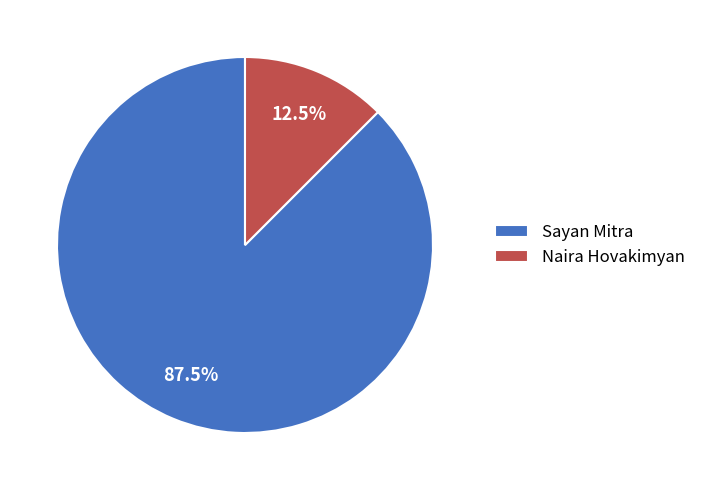

What percentage do Naira Hovakimyan and Sayan Mitra together represent?

100.0%